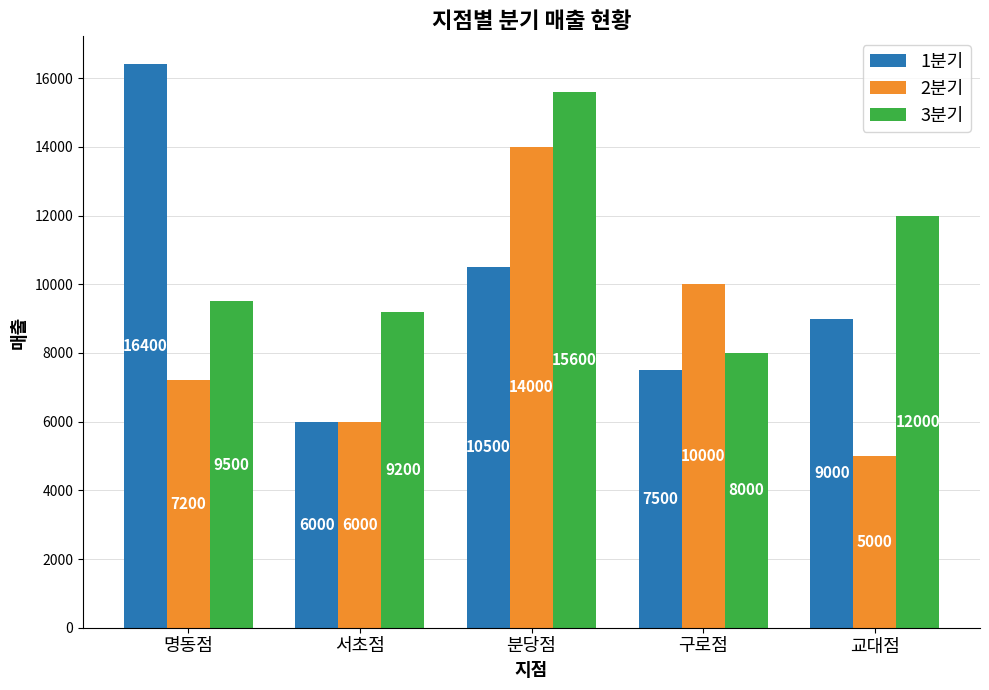

Which category has the highest value in the 3분기 series?

분당점